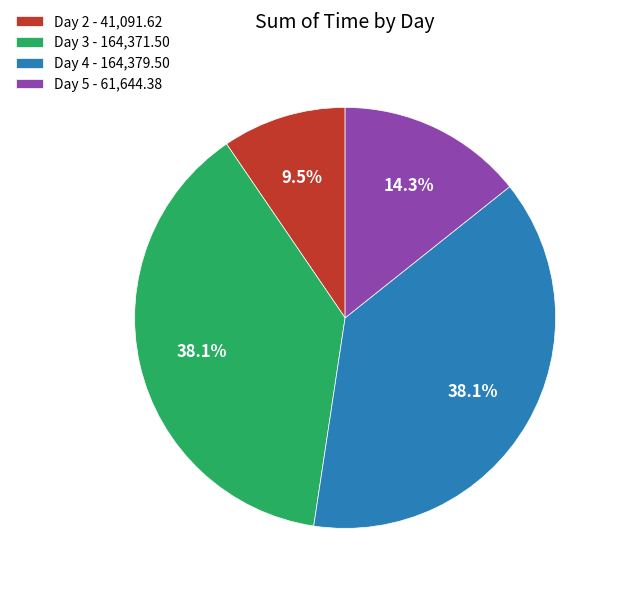

Does Day 3 - 164,371.50 account for over 50% of the chart?

No